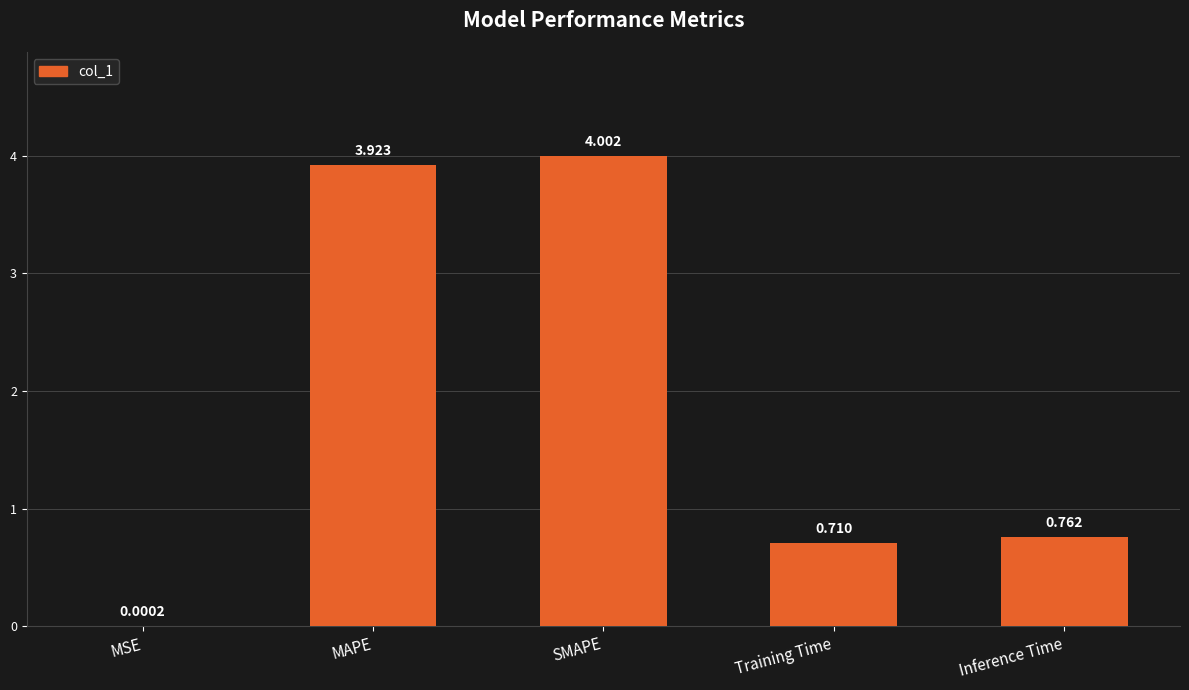

Which category has the highest value across all series?

SMAPE